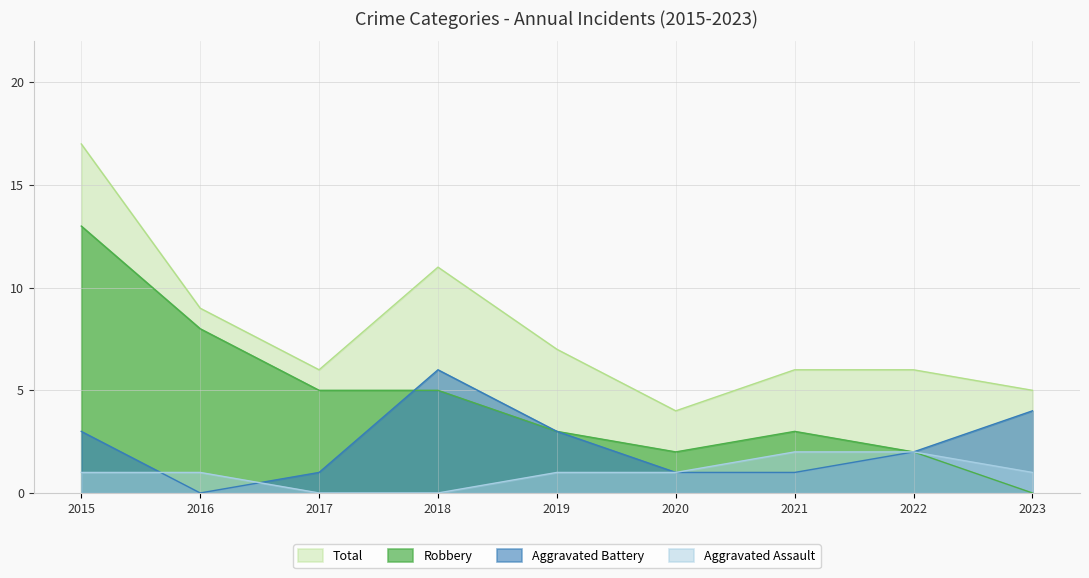

After their last crossing, which series has the higher values: Aggravated Battery or Aggravated Assault?

Aggravated Battery